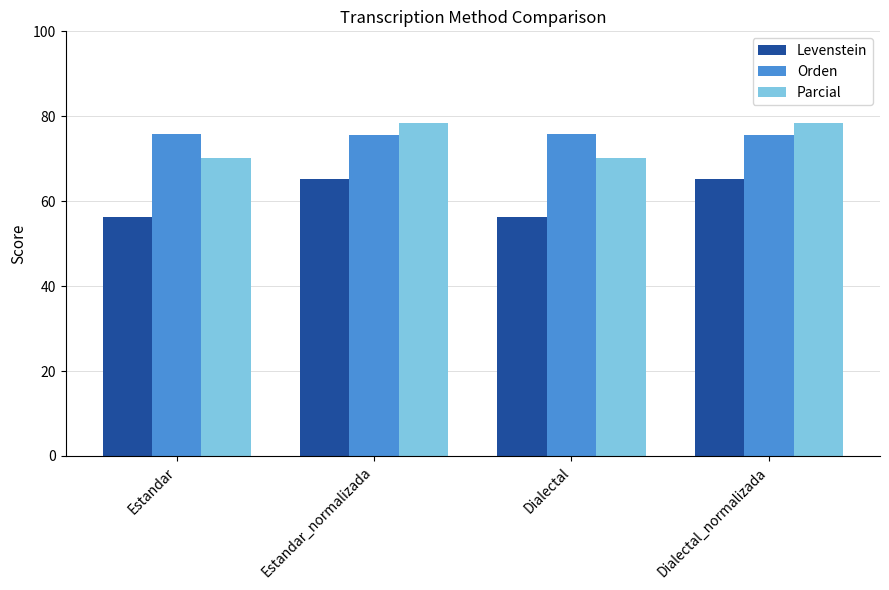

Which series has the widest spread of values?

Levenstein